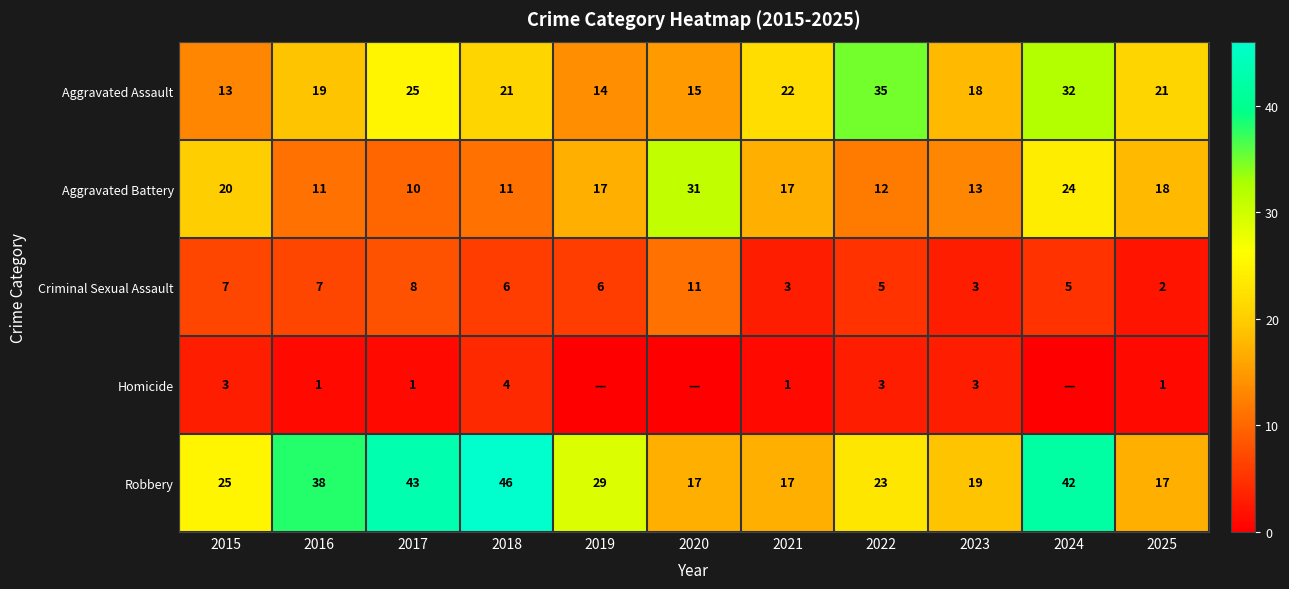

At which label is Aggravated Assault closest to 24?

2017